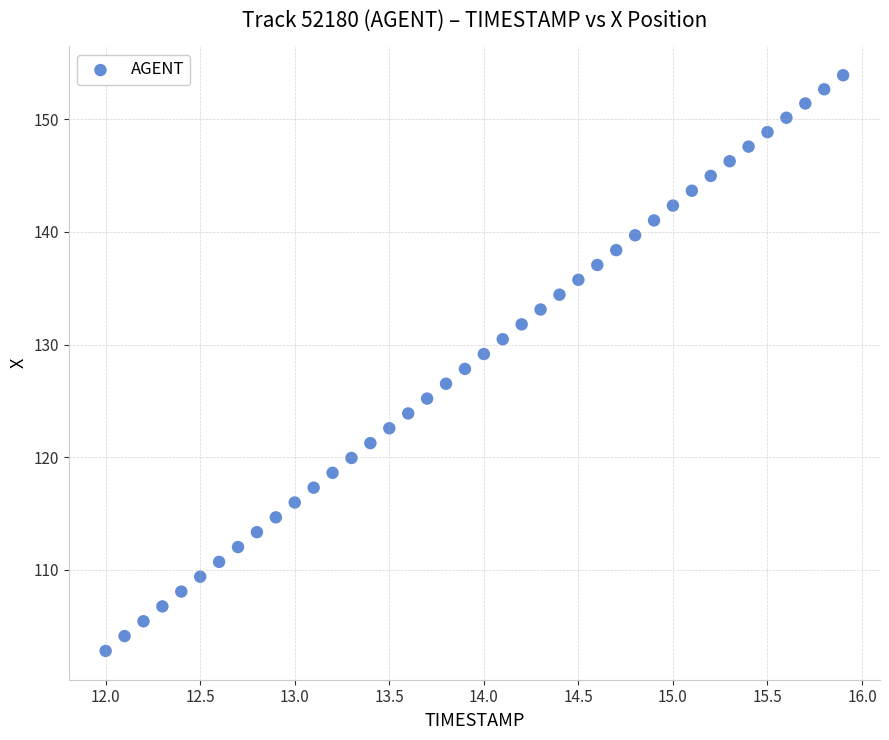

What is the range of Y values (max minus min)?

51.1